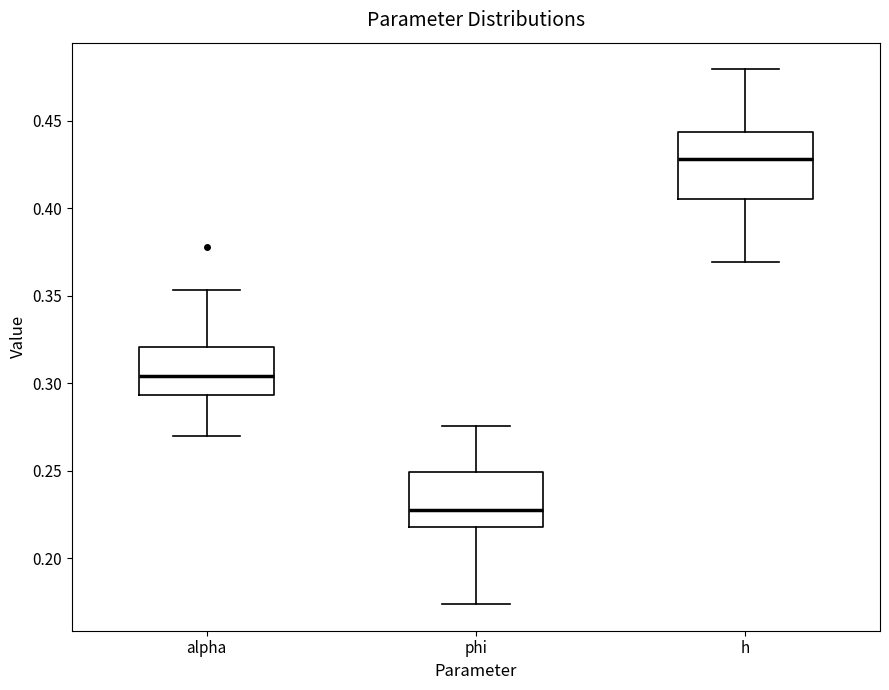

Which box has the highest median line?

h